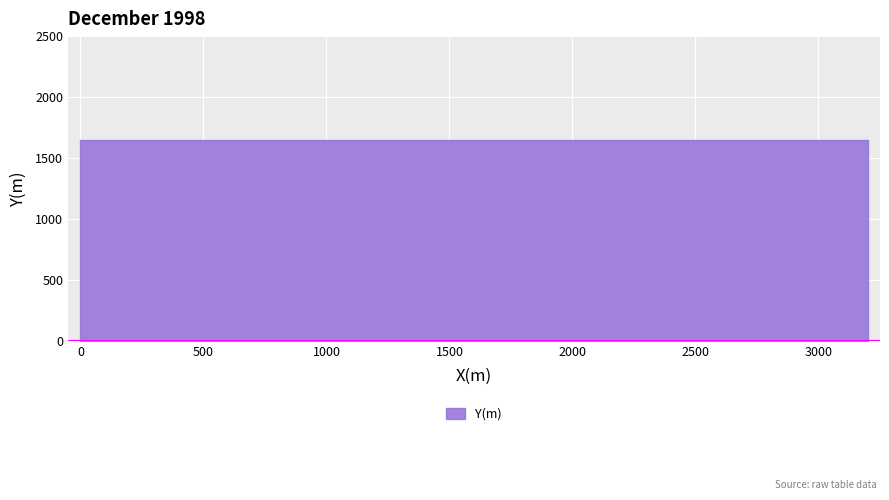

True or false: there are more than 1 points higher than both neighbors.

False